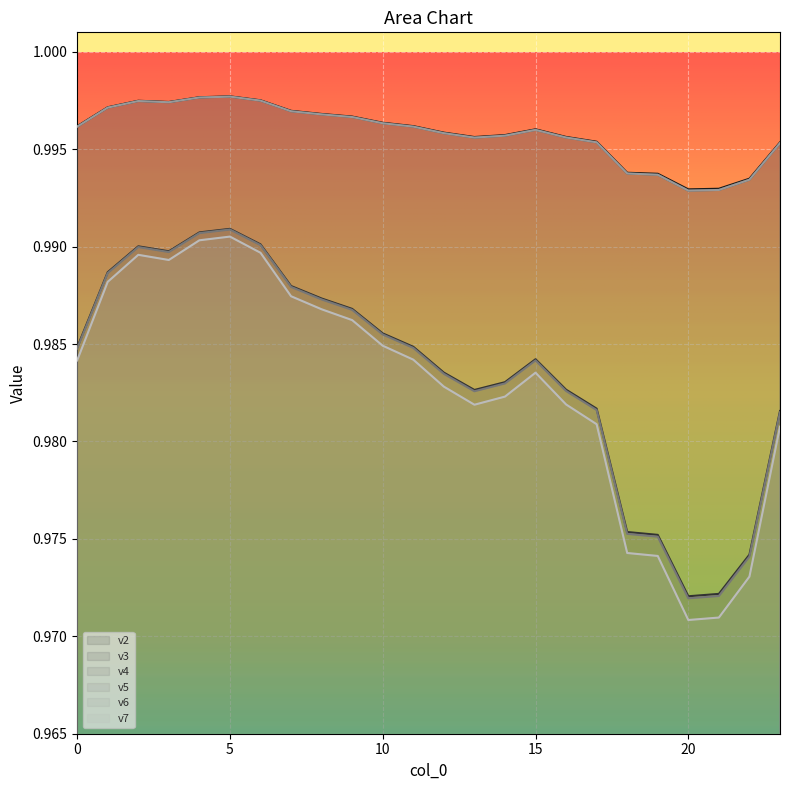

How many distinct data groups are displayed?

6